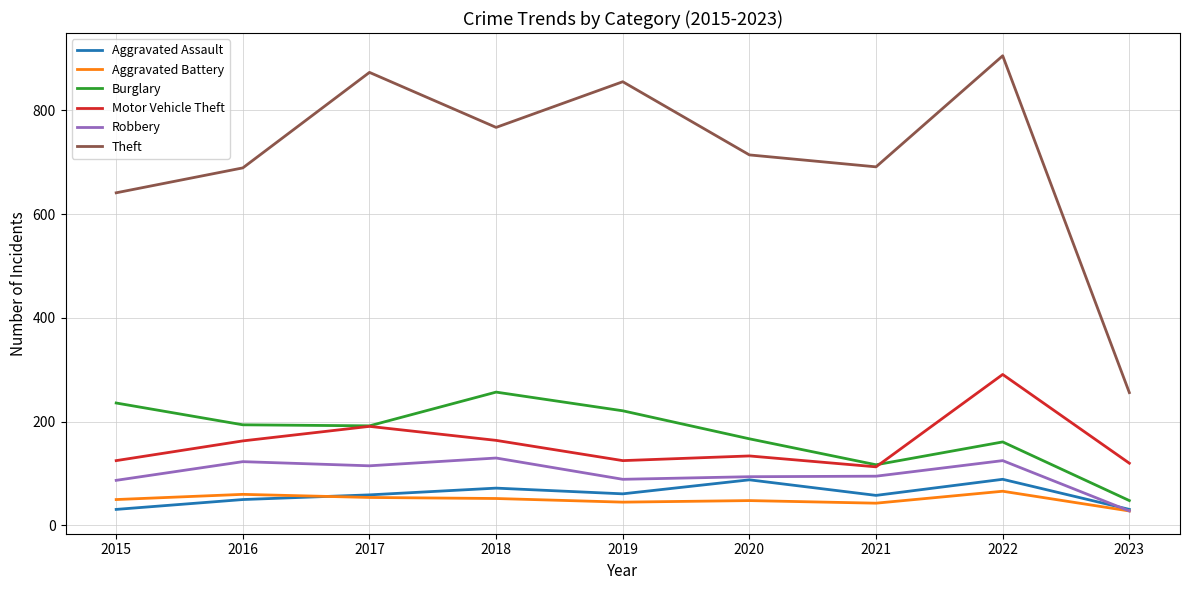

What is the smallest value displayed?

28